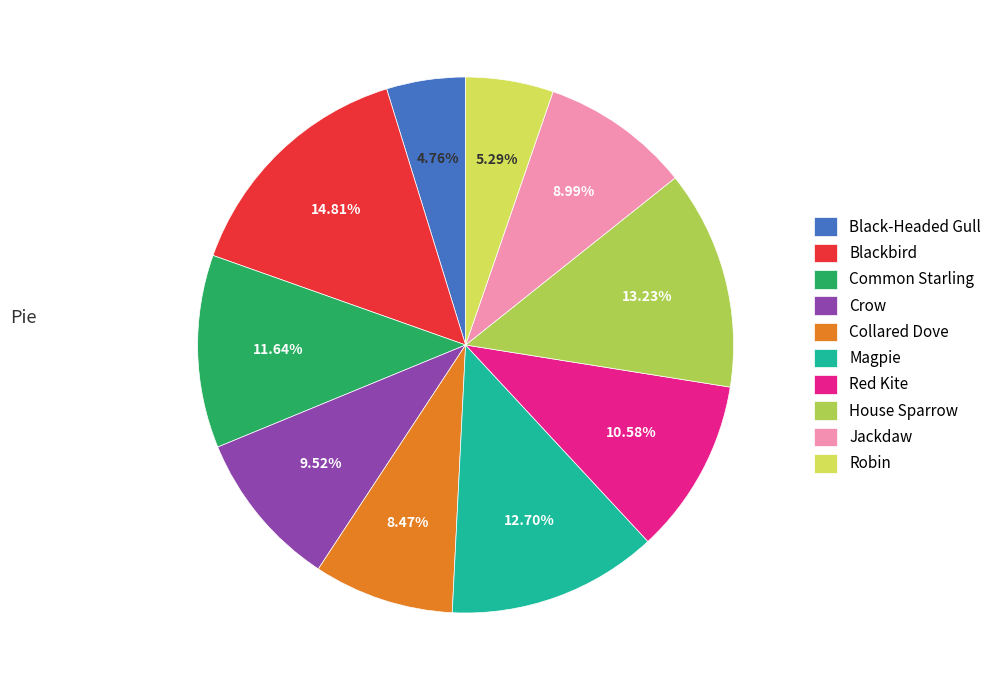

Which slice is the smallest?

Black-Headed Gull